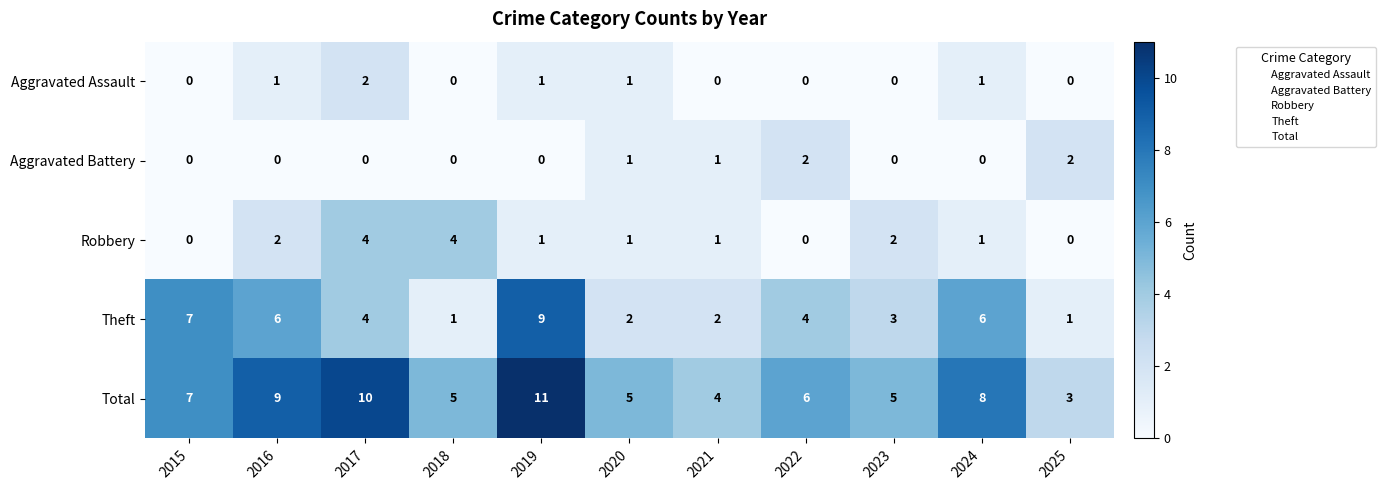

What is the sum of all Robbery values?

16